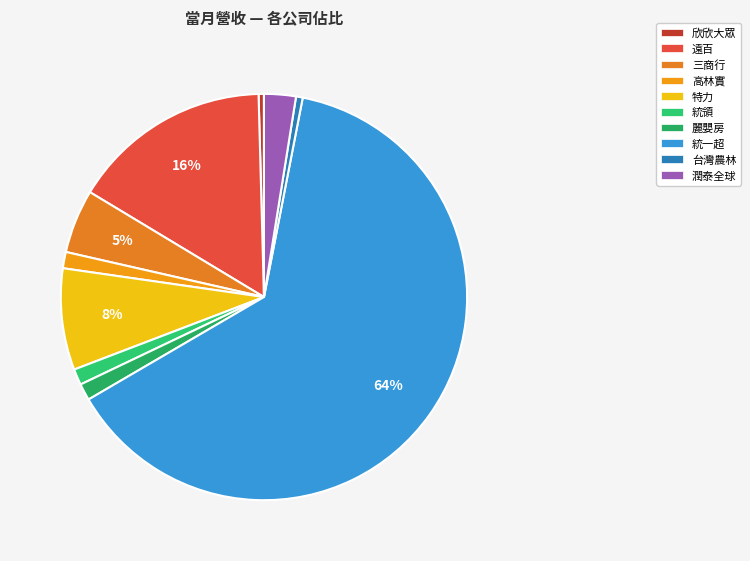

How many slices are in this pie chart?

10